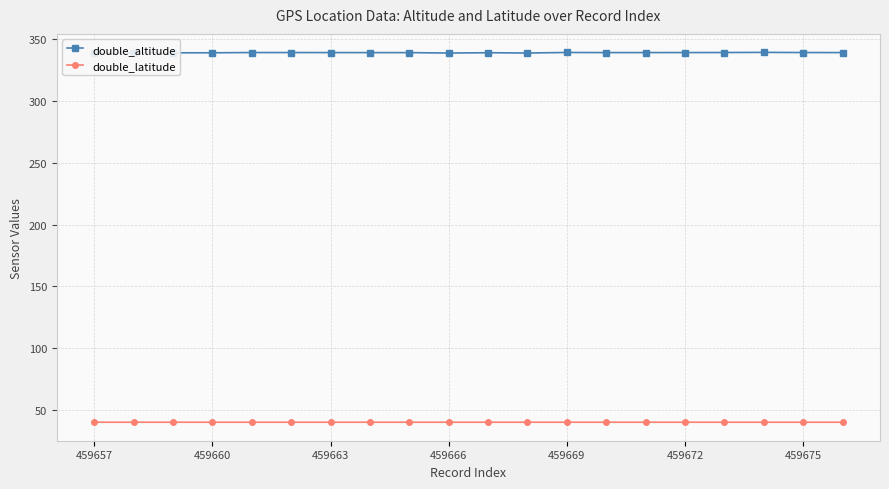

True or false: double_latitude and double_altitude intersect in this chart.

False